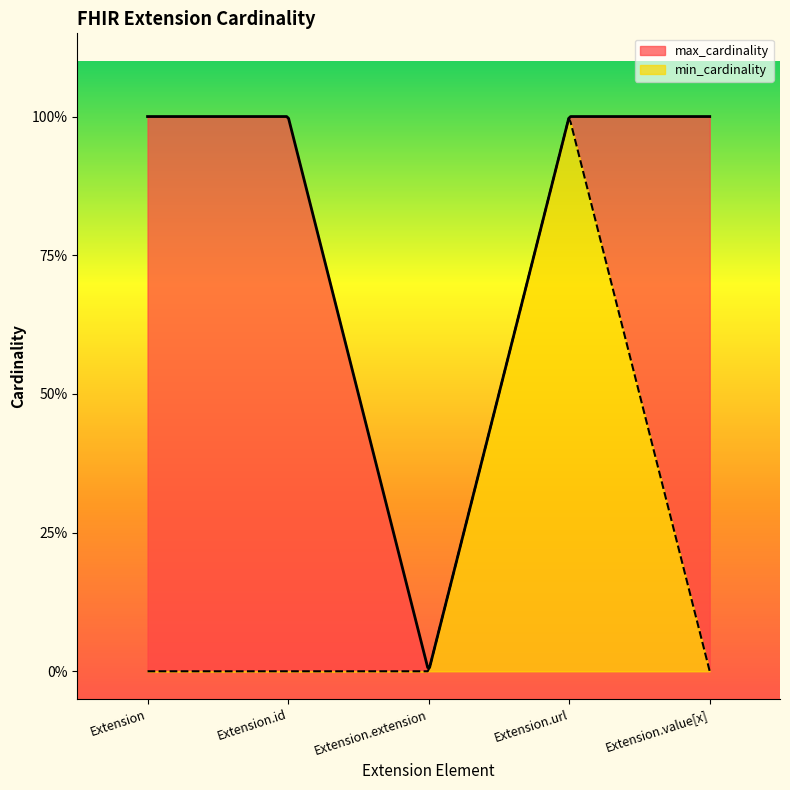

What are all the series names shown in the legend?

max_cardinality, min_cardinality